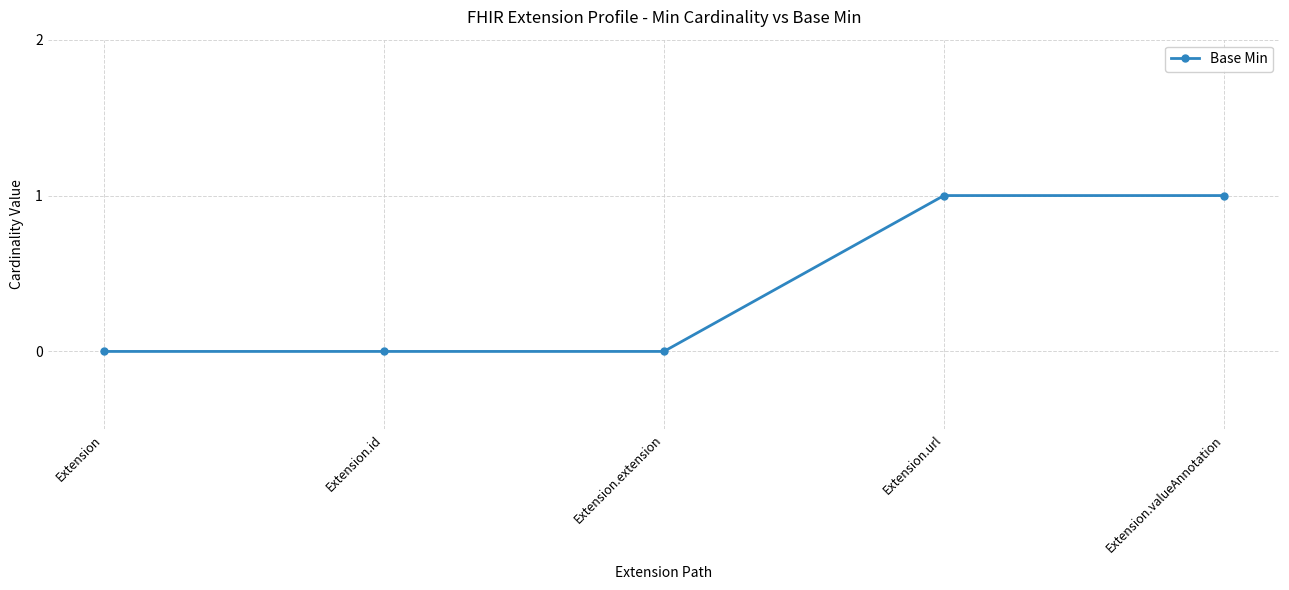

What is the greatest value displayed?

1